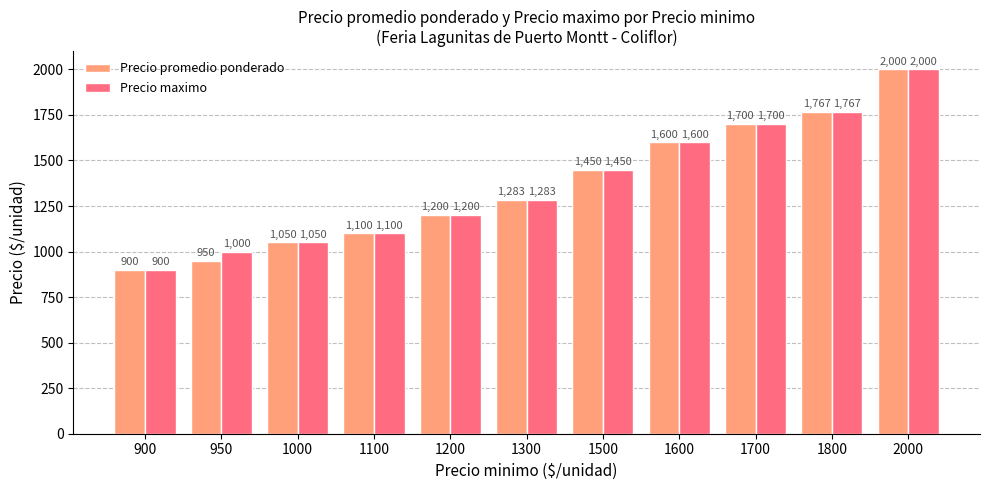

What value does the Precio maximo series have at 1100, to the nearest 10?

1100